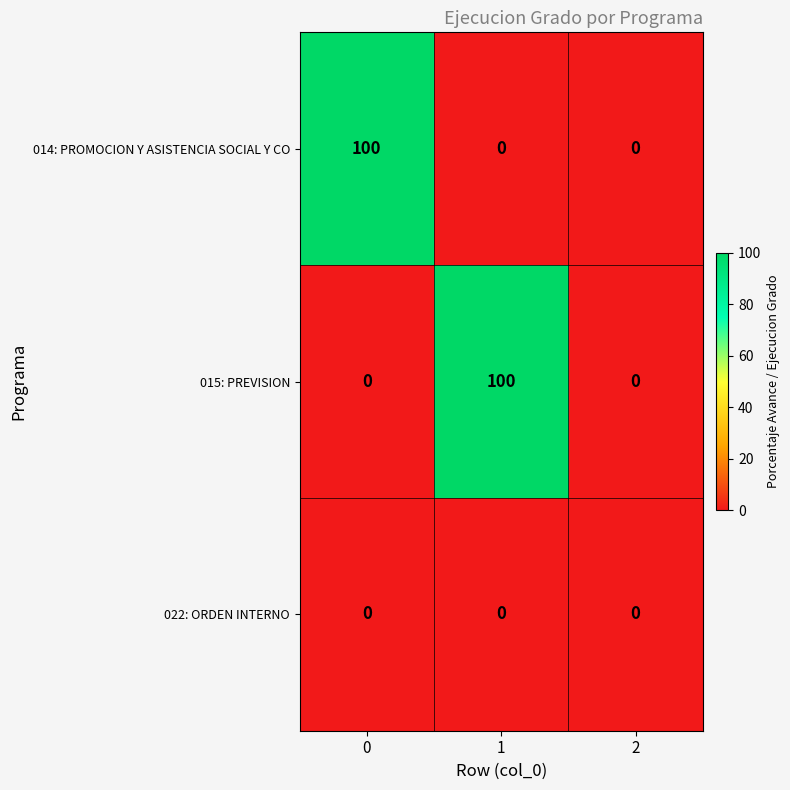

The value of 014: PROMOCION Y ASISTENCIA SOCIAL Y CO at 0 is 100. True or false?

True